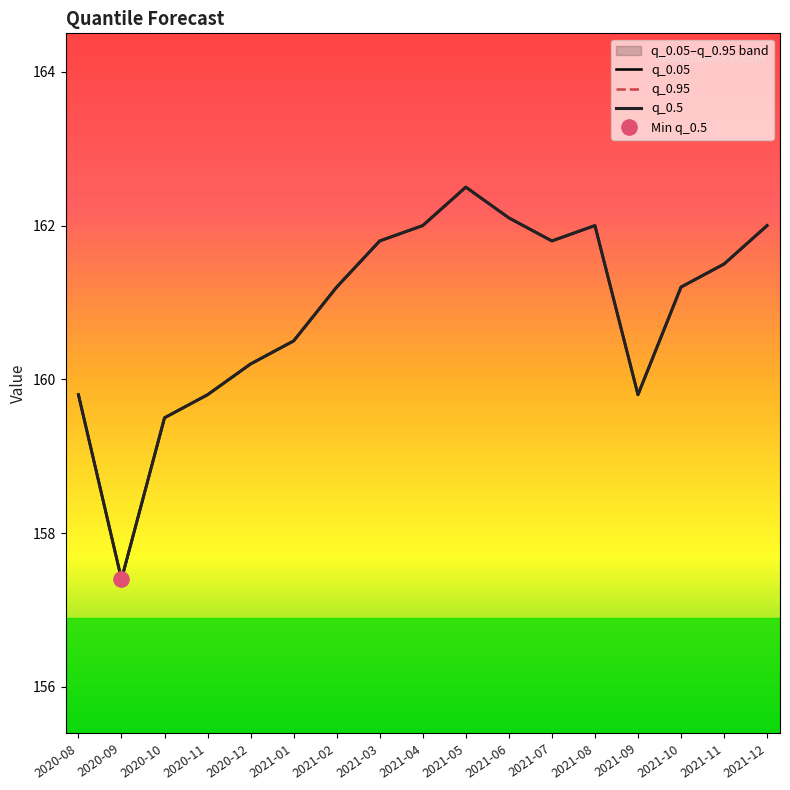

What is the sum of all q_0.05 values?

2735.1